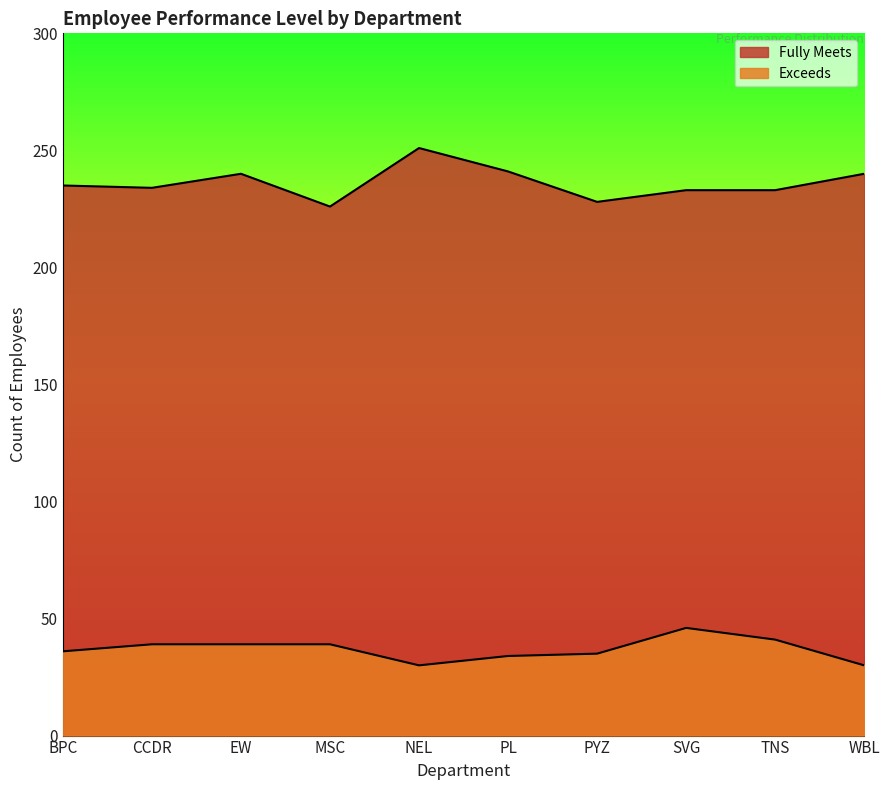

Which series has the widest spread of values?

Fully Meets